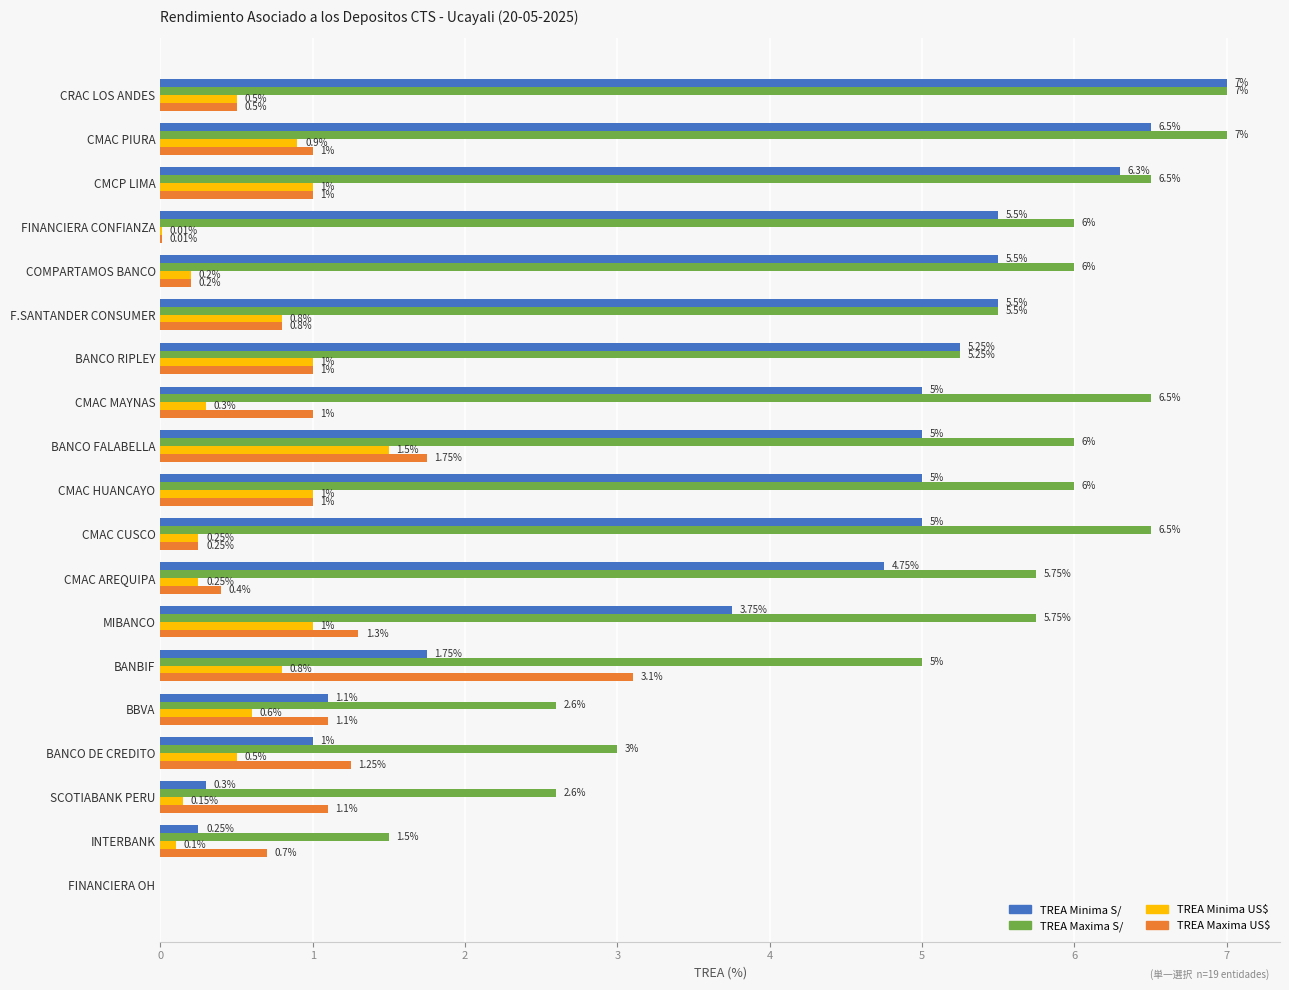

What is the sum of all TREA Maxima US$ values?

17.5